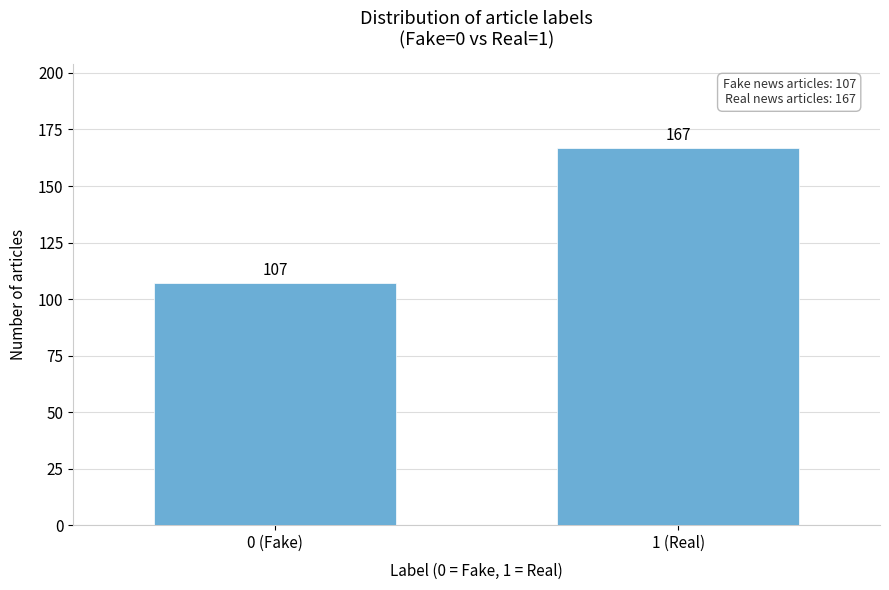

Reading left to right, what are all the values shown in this chart?

0 (Fake)=107	1 (Real)=167